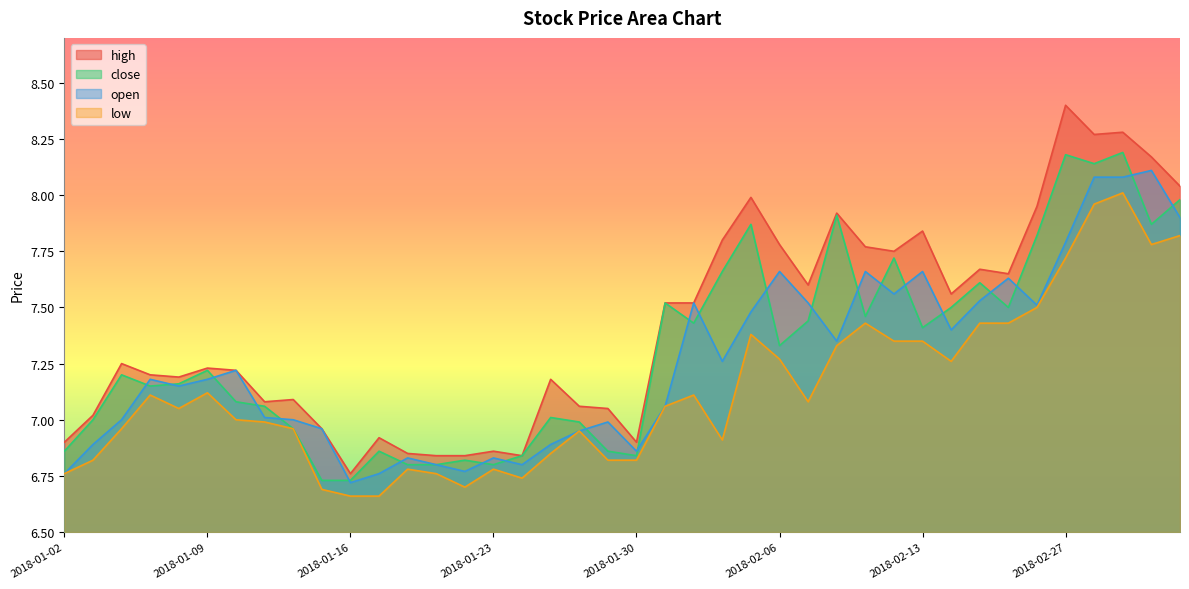

The high series shows 3.2 at 2018-01-18. True or false?

False